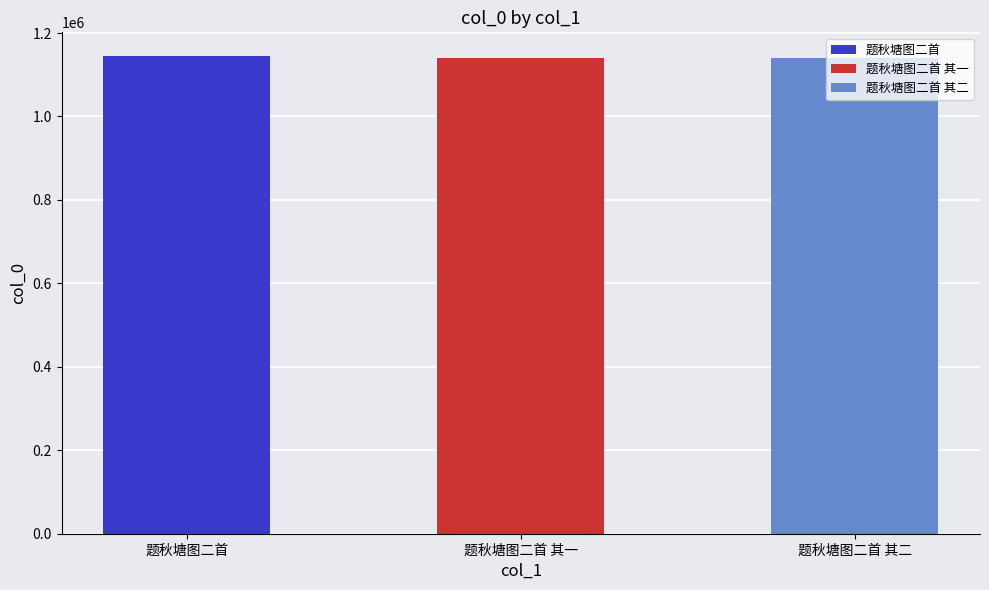

Rank the categories by value from highest to lowest.

题秋塘图二首, 题秋塘图二首 其一, 题秋塘图二首 其二